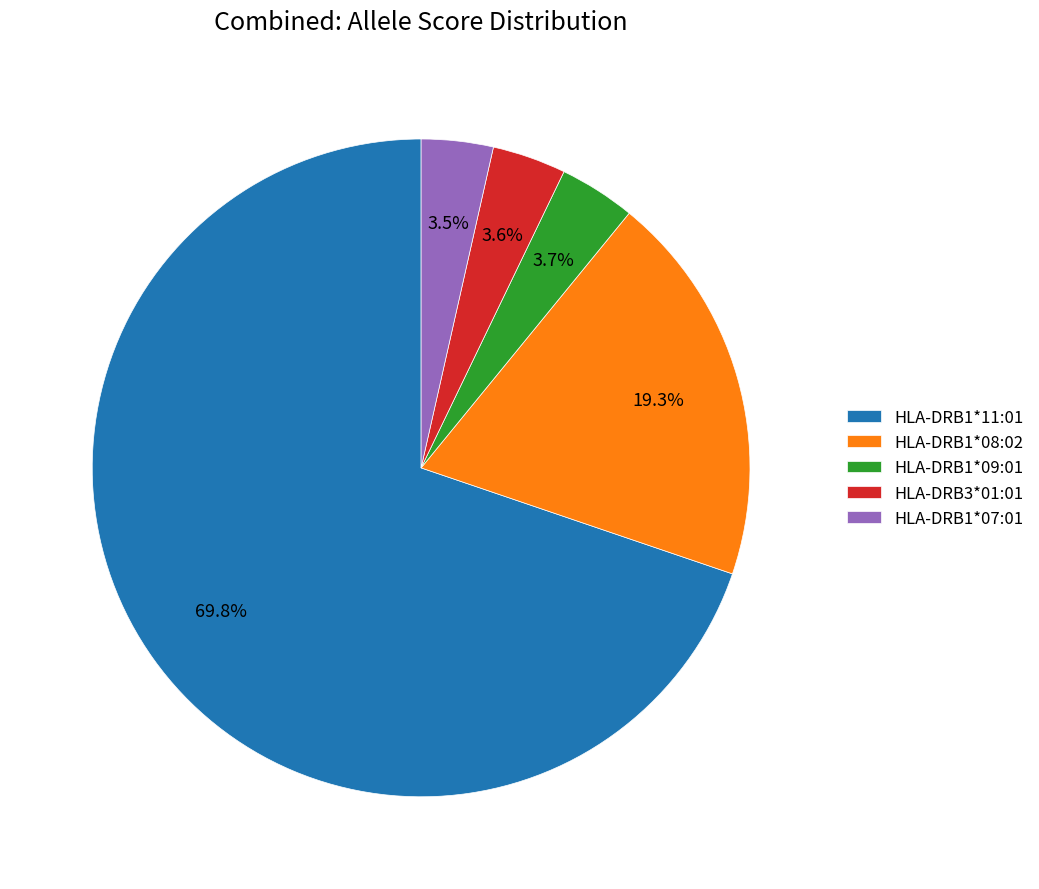

What percentage is the HLA-DRB1*09:01 slice, to the nearest percent?

4%